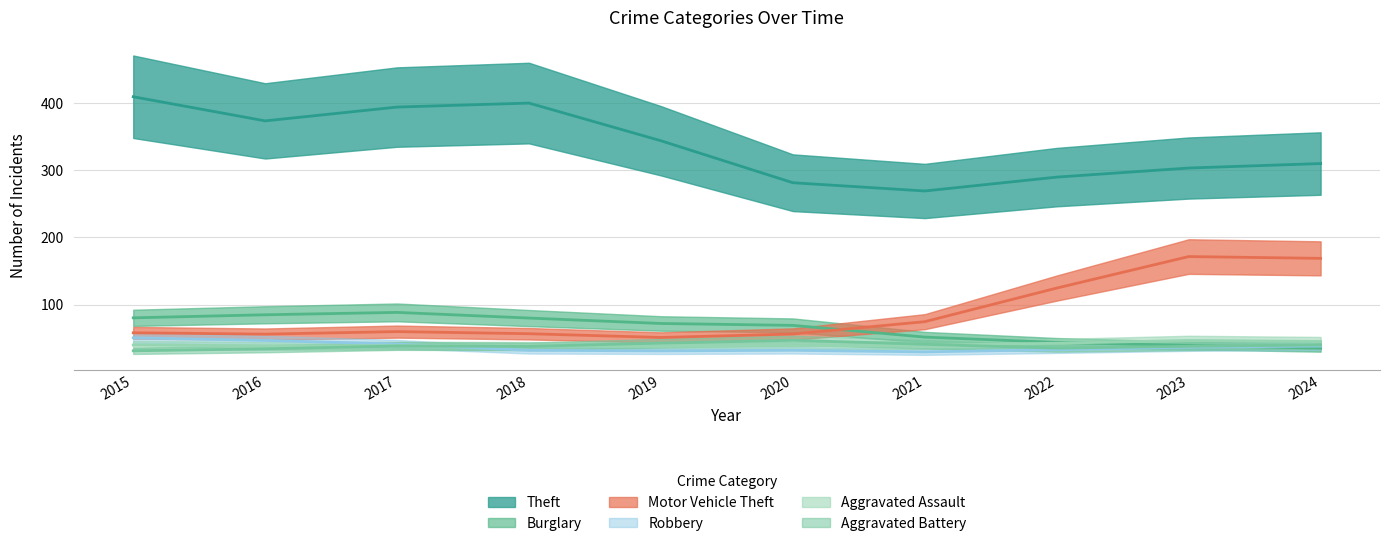

At which category does the chart reach its minimum across all series?

2018